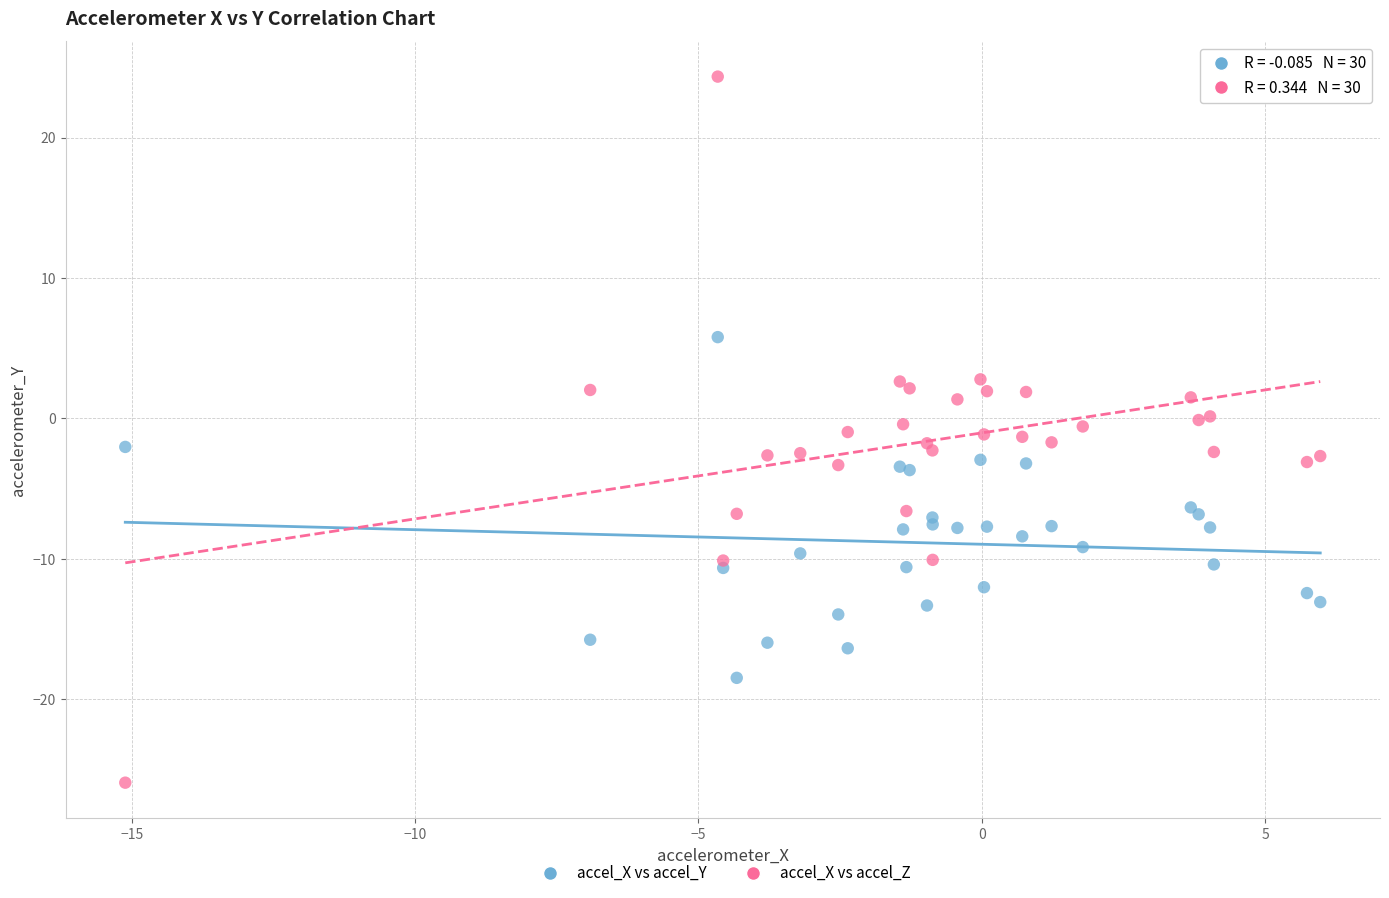

Which series reaches the minimum Y coordinate?

accel_X vs accel_Z